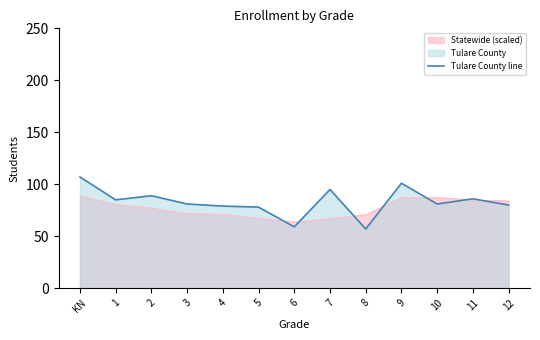

What is the change in value from 8 to 12?

+23